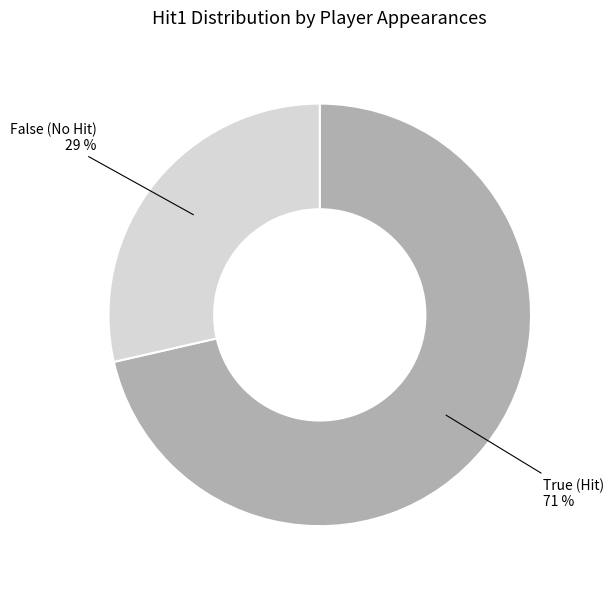

How many segments does this pie chart have?

2